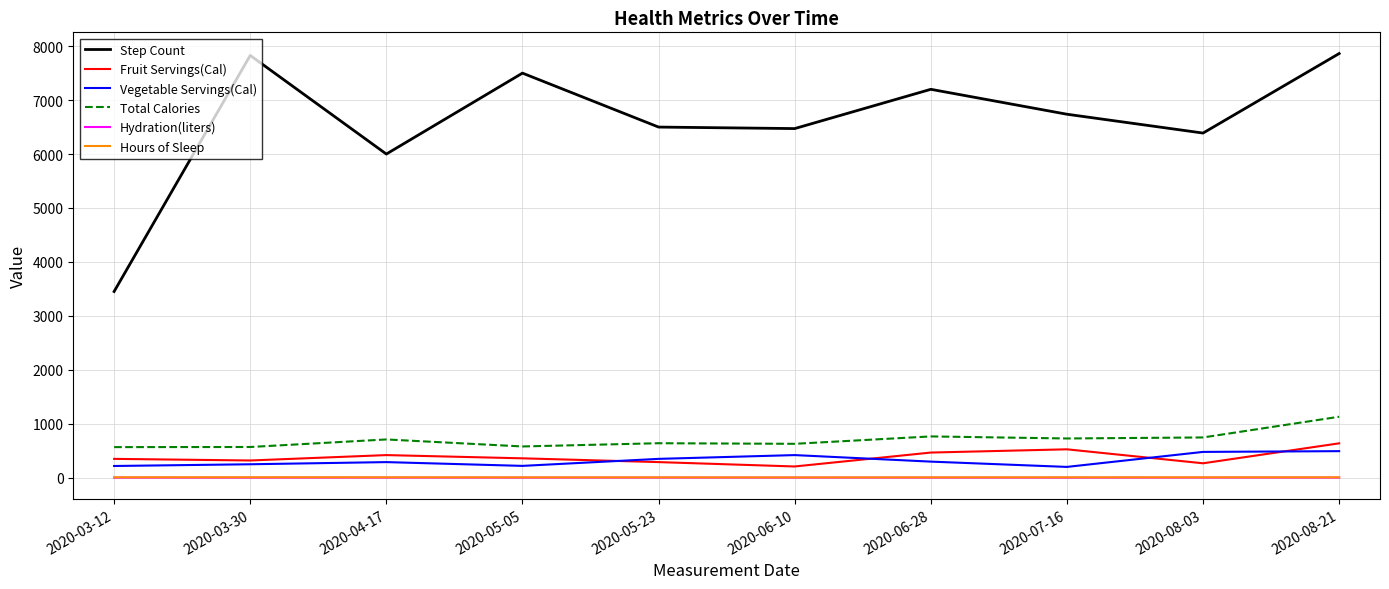

Read the Hydration(liters) value at 2020-03-12.

2.5